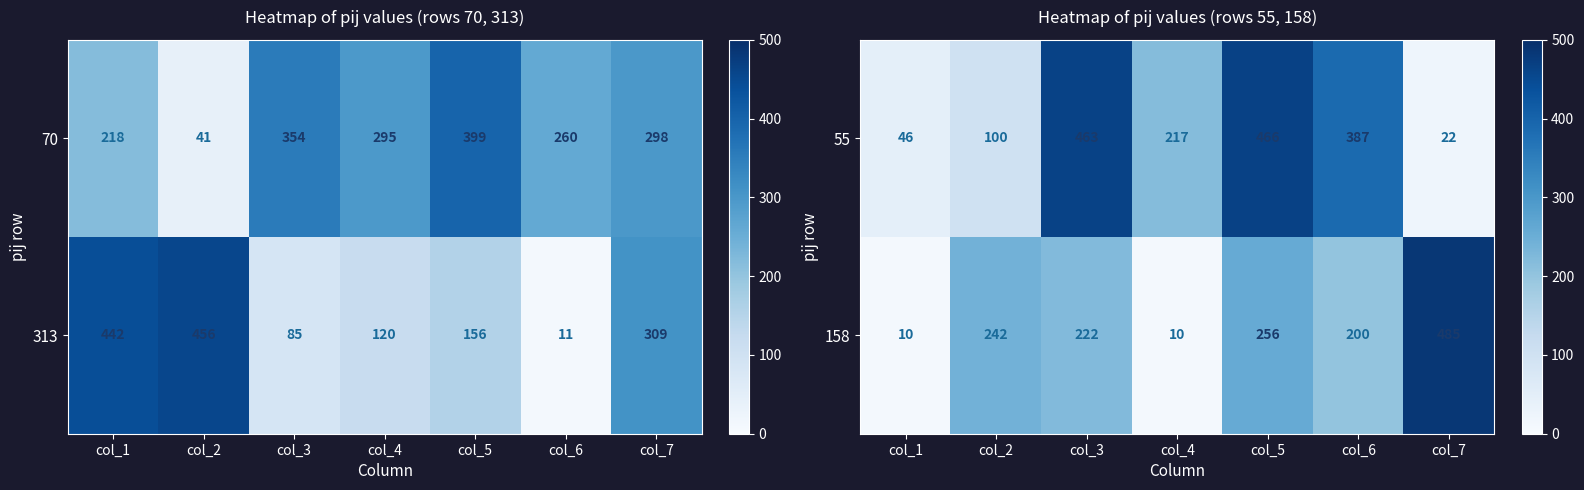

What is the sum of the 158 values at col_7 and col_6?

685